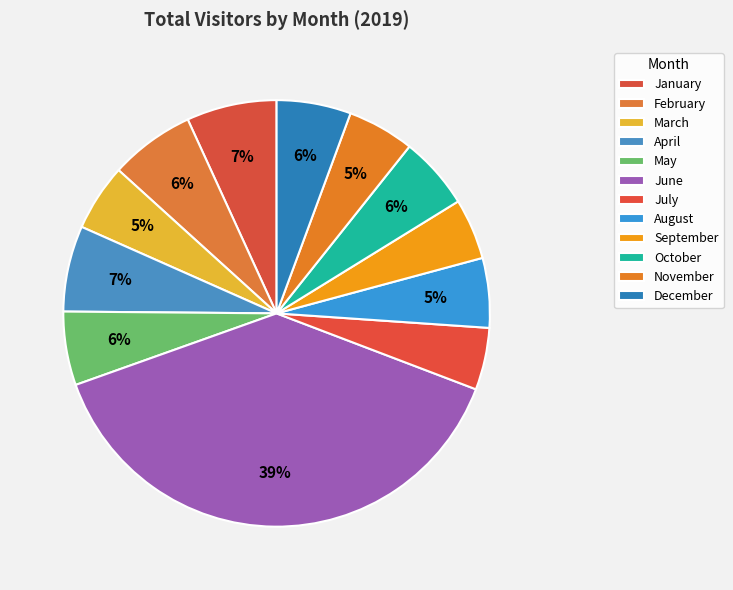

How many segments does this pie chart have?

12